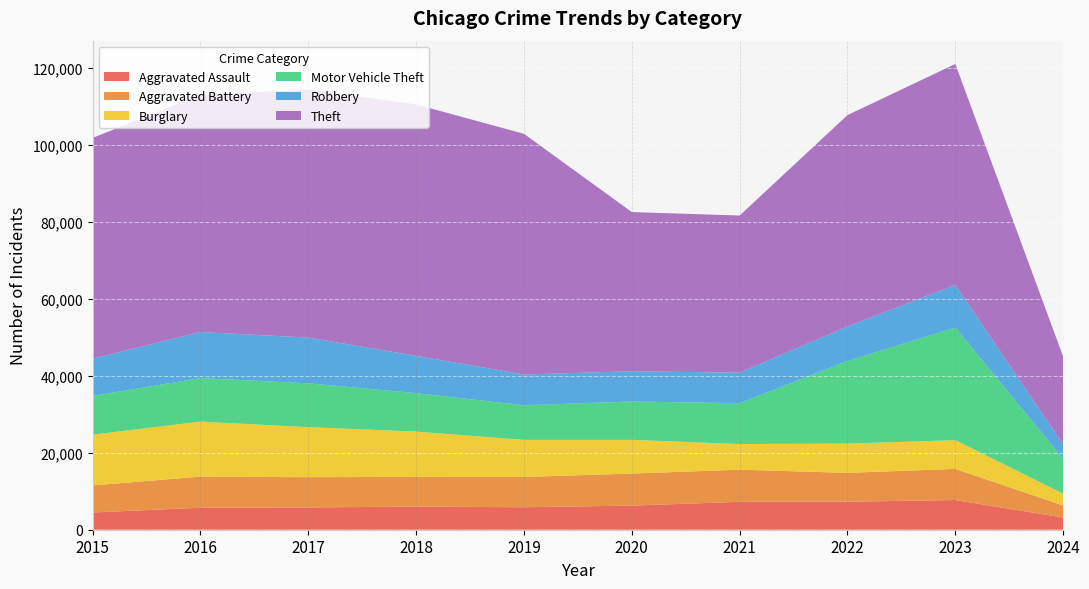

Reading right to left, what are all the values shown in this chart?

Aggravated Assault: 2024=3162	2023=7708	2022=7280	2021=7242	2020=6264	2019=5841	2018=6001	2017=5793	2016=5712	2015=4480
Aggravated Battery: 2024=3140	2023=8079	2022=7488	2021=8347	2020=8320	2019=7858	2018=7735	2017=7845	2016=8086	2015=7019
Burglary: 2024=3050	2023=7479	2022=7592	2021=6662	2020=8758	2019=9638	2018=11747	2017=13001	2016=14289	2015=13184
Motor Vehicle Theft: 2024=9073	2023=29239	2022=21460	2021=10603	2020=9959	2019=8977	2018=9985	2017=11380	2016=11285	2015=10068
Robbery: 2024=3718	2023=11059	2022=8962	2021=7920	2020=7855	2019=7995	2018=9681	2017=11880	2016=11960	2015=9638
Theft: 2024=22842	2023=57383	2022=54877	2021=40809	2020=41335	2019=62495	2018=65288	2017=64386	2016=61623	2015=57350